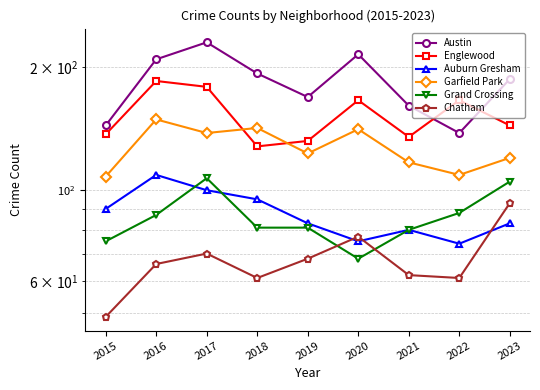

How many lines are shown in the chart?

6